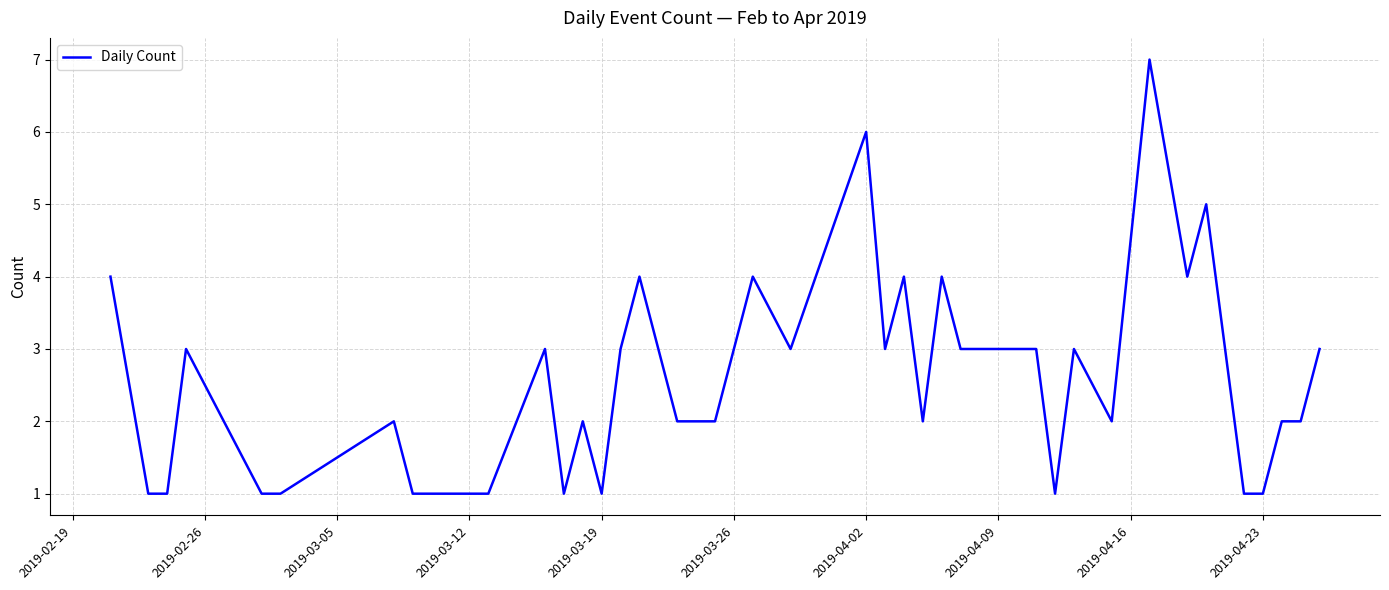

Reading left to right, list all the values displayed in this chart.

4	1	1	3	1	1	2	1	1	1	3	1	2	1	3	4	3	2	2	4	3	6	3	4	2	4	3	3	1	3	2	7	4	5	3	1	1	2	2	3